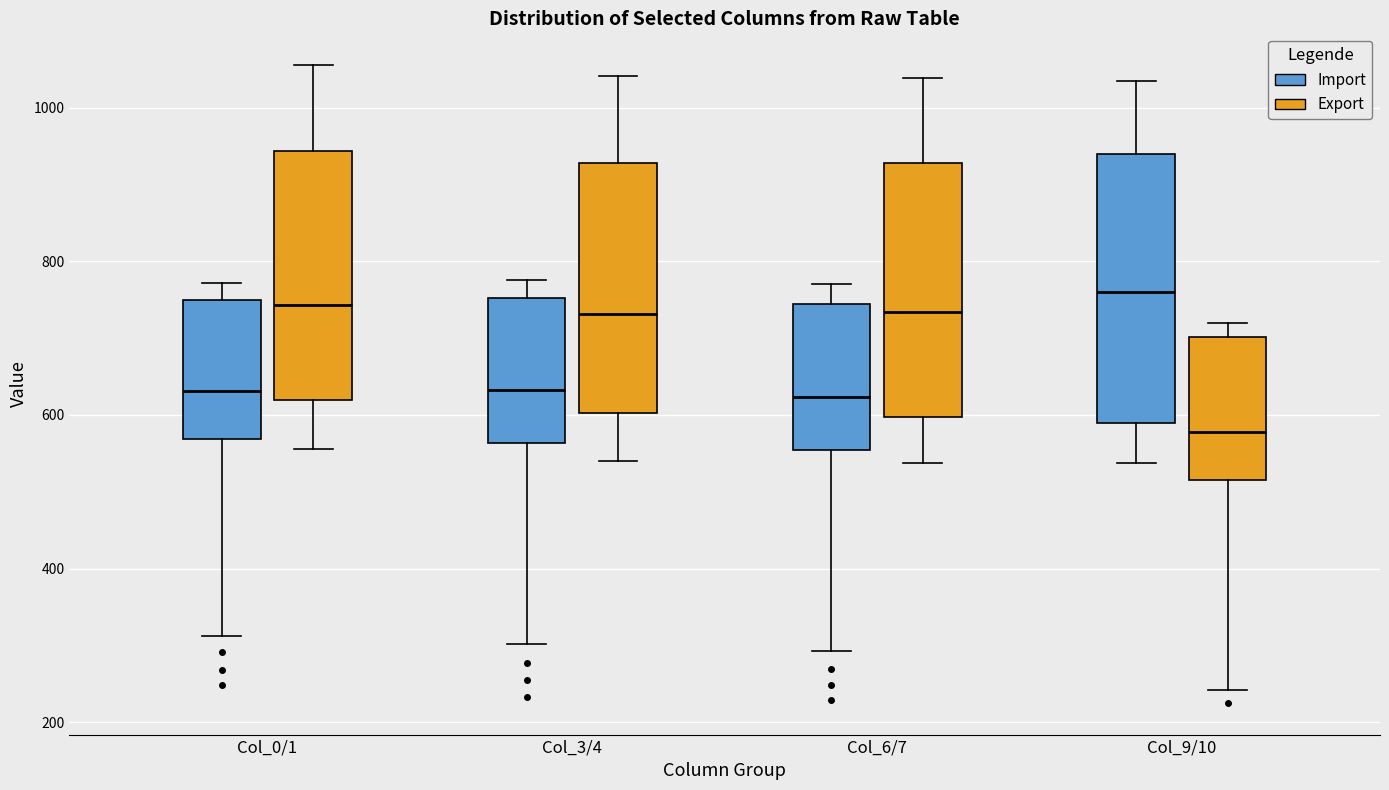

Where is the lower edge of the box for Col_3/4 (Export) on the y-axis? The values are not printed on the chart, so give them approximately, as read against the axis.

600